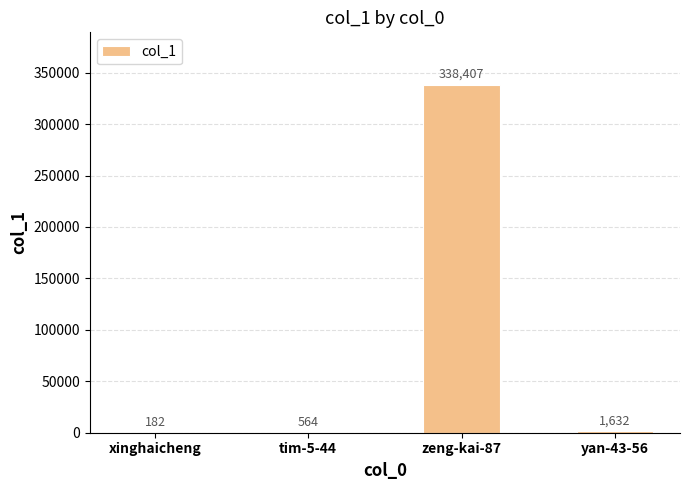

The value at zeng-kai-87 is 338407. True or false?

True